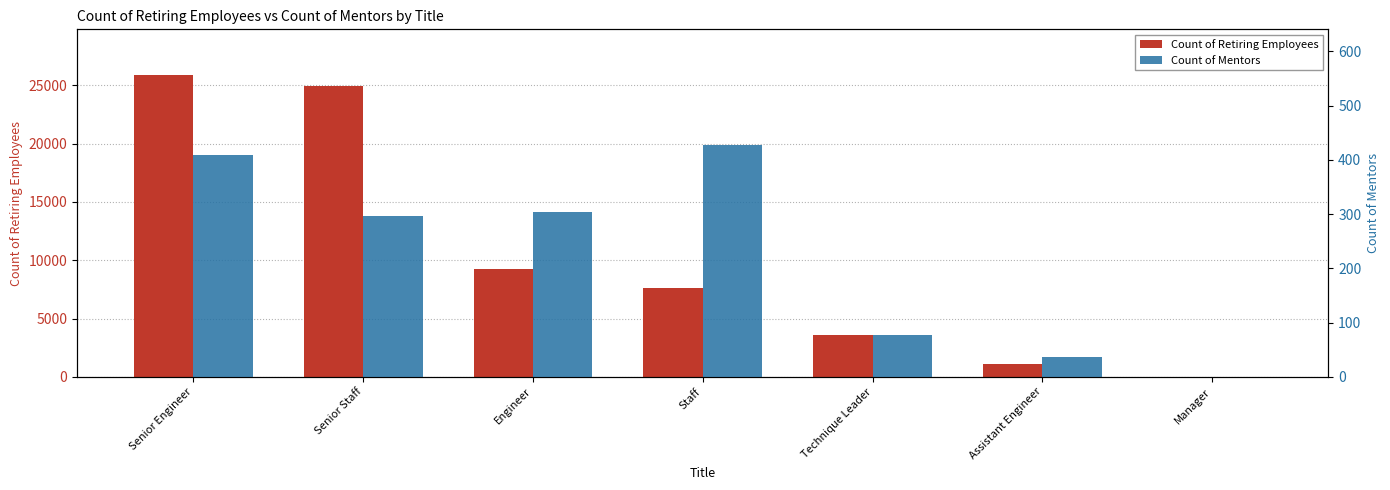

Reading left to right, transcribe all the data shown in this chart.

Count of Retiring Employees: 25916	24926	9285	7636	3603	1090	2
Count of Mentors: 408	297	303	427	77	37	0